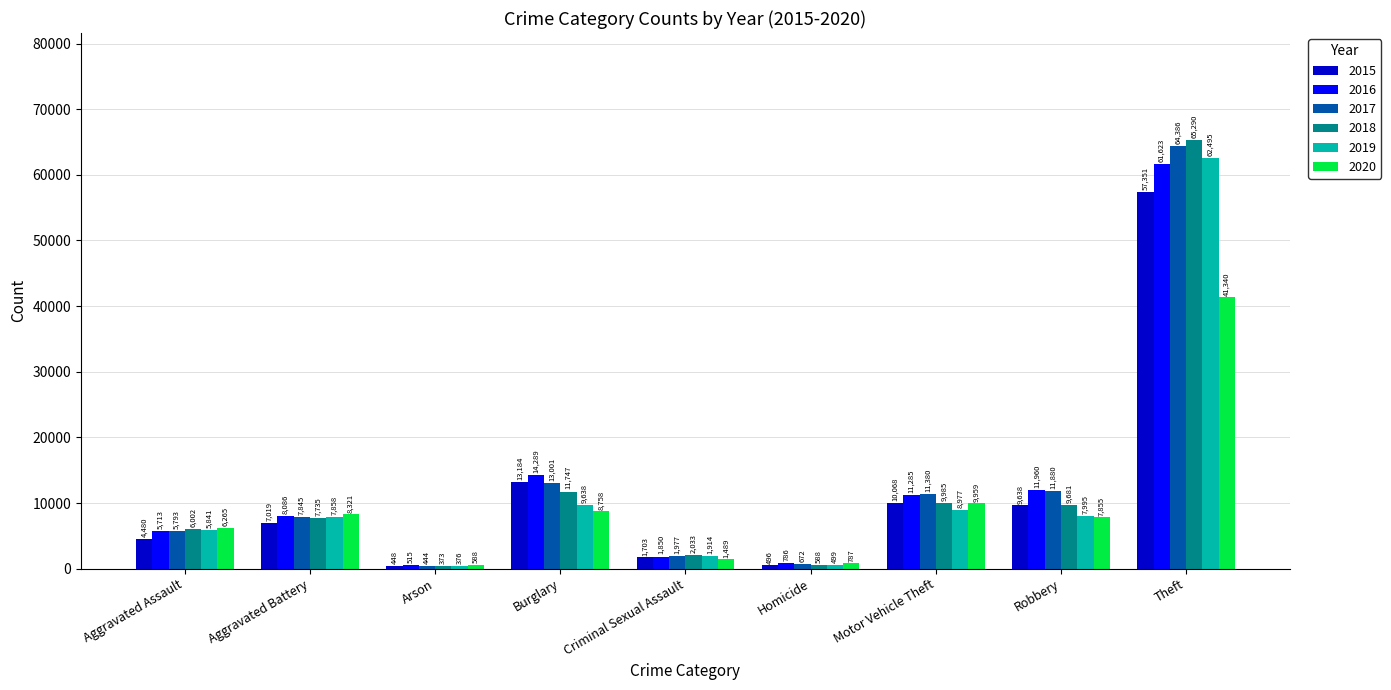

What is the approximate value of 2017 at Criminal Sexual Assault?

1977